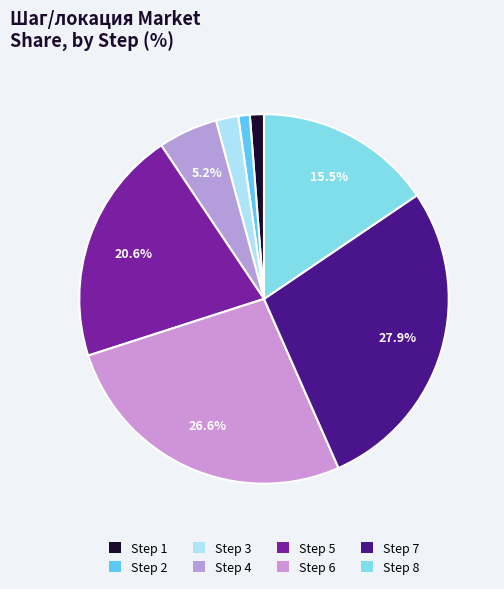

How many slices are in this pie chart?

8